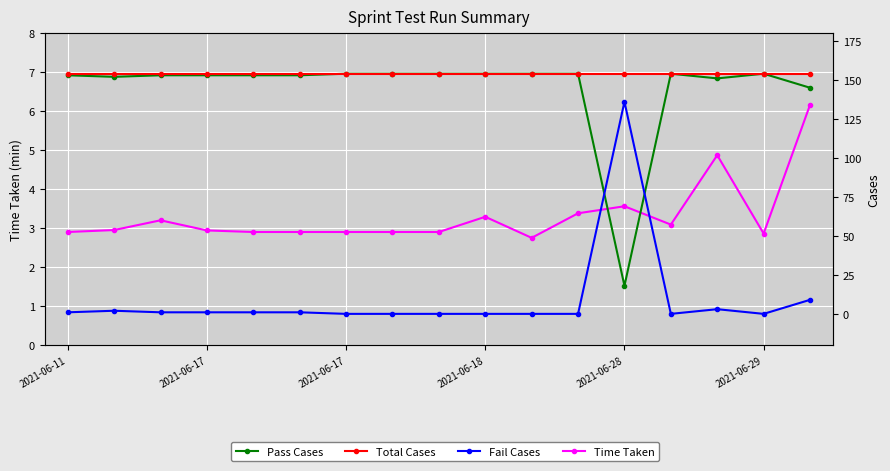

What is the total value across all series at 14?

312.9